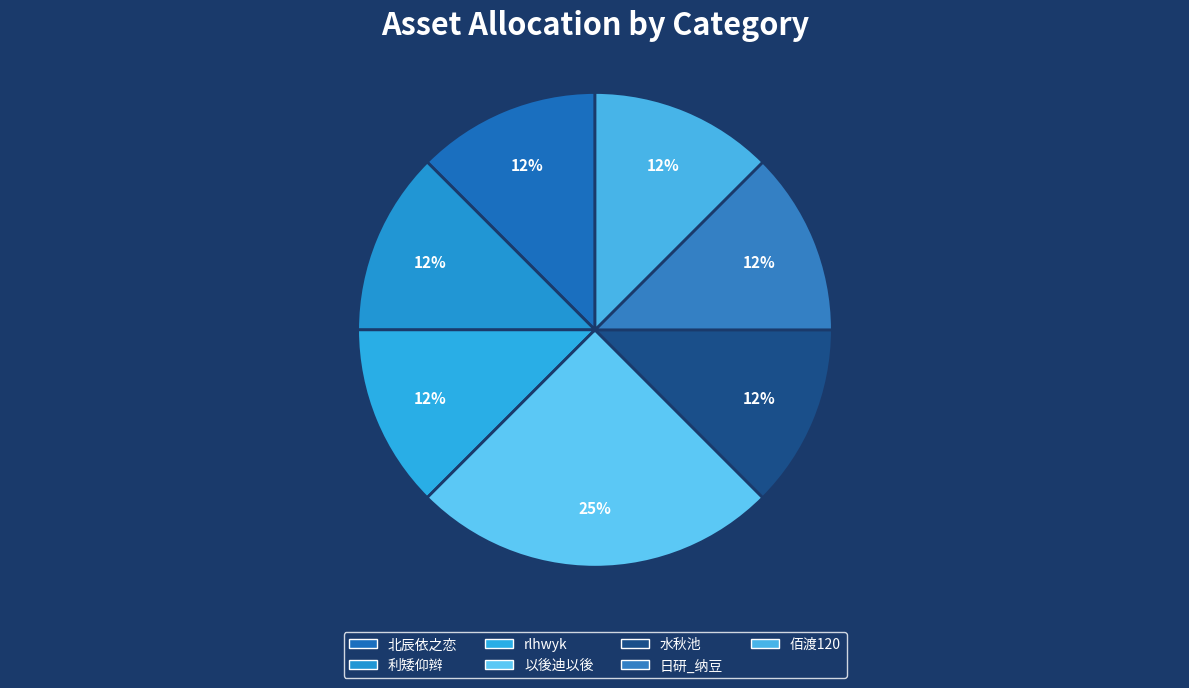

Is the sum of 佰渡120 and rlhwyk greater than half?

No